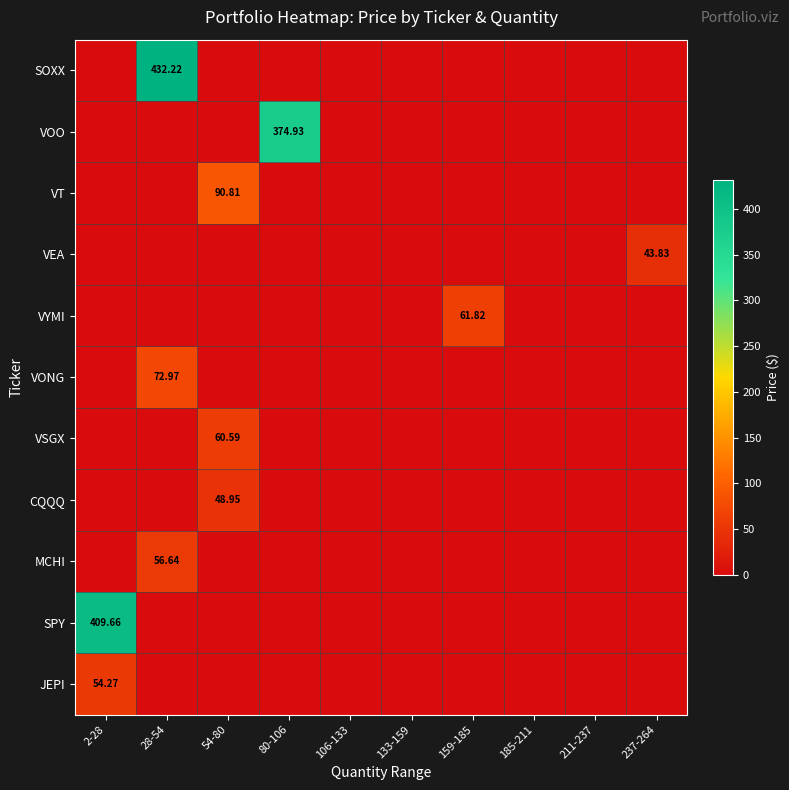

At which category is the sum across all series the highest?

28-54